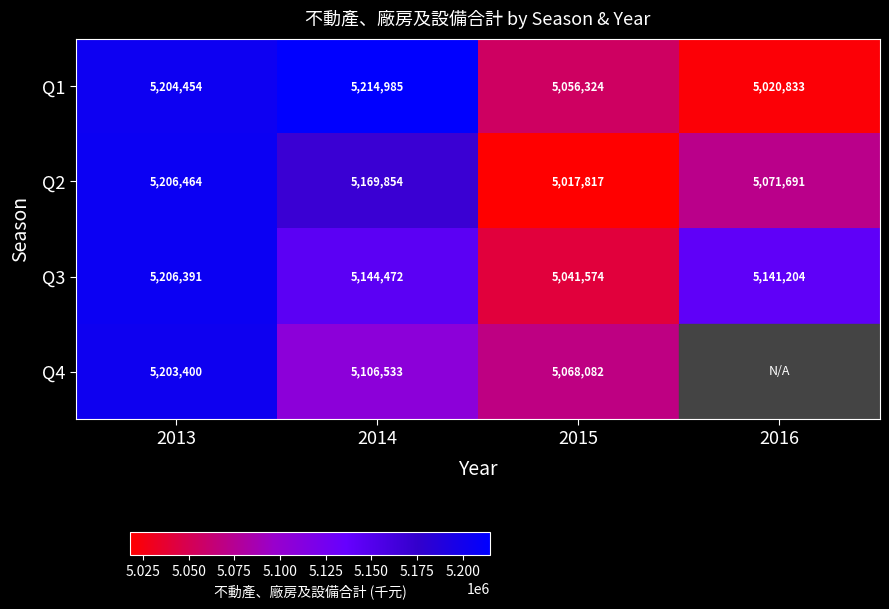

List the labels in order of Q3 value, largest first.

2013, 2014, 2016, 2015